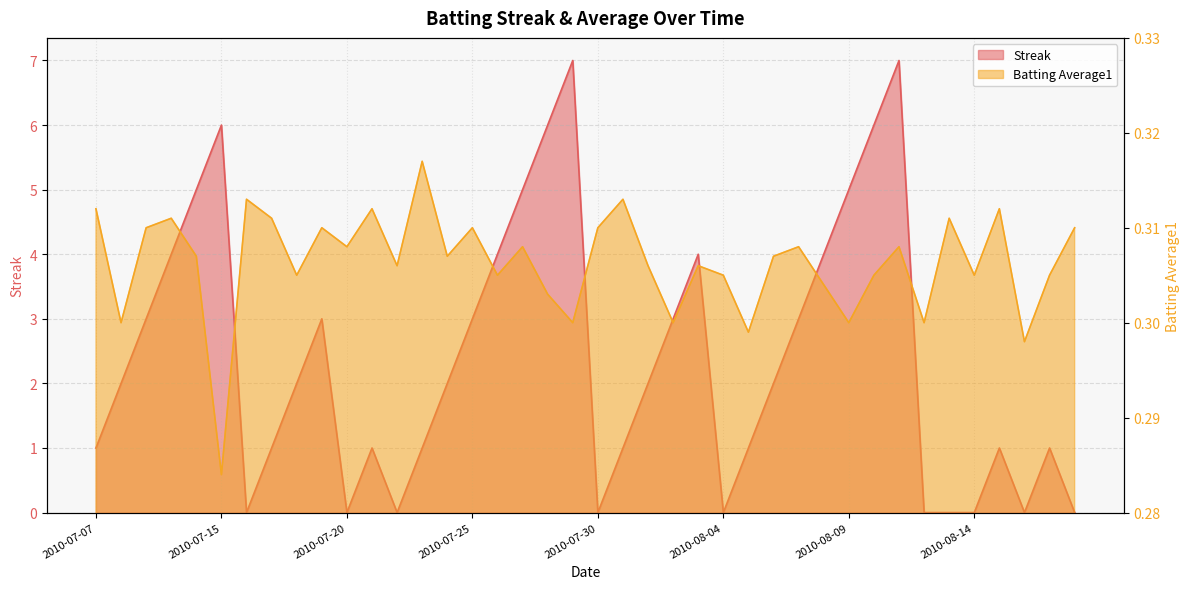

Does the chart display data point markers on the line(s)?

No